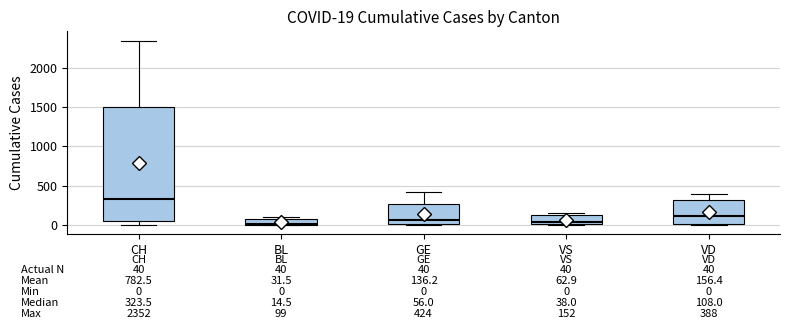

Comparing the boxes themselves (not the whiskers), which one is the tallest?

CH